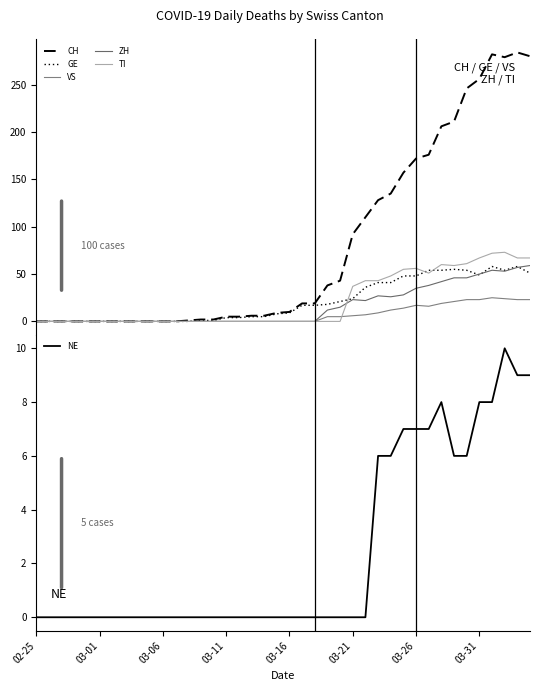

True or false: NE has a value of -7 at 02-25.

False